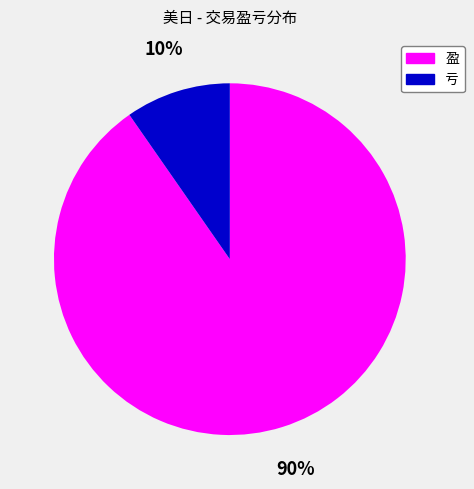

Combined, do 盈 and 亏 account for over 50%?

Yes